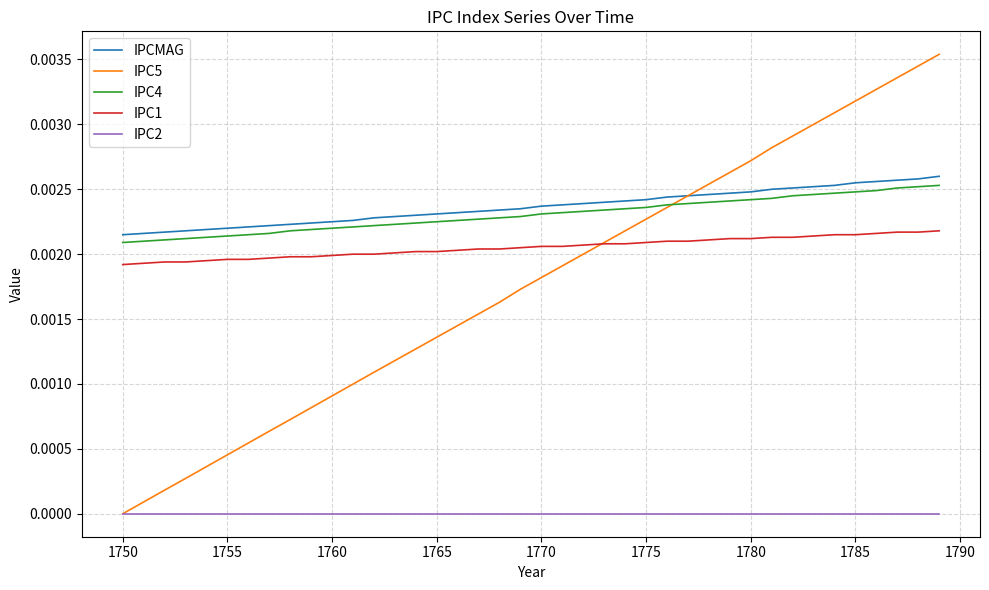

How many lines are shown in the chart?

5